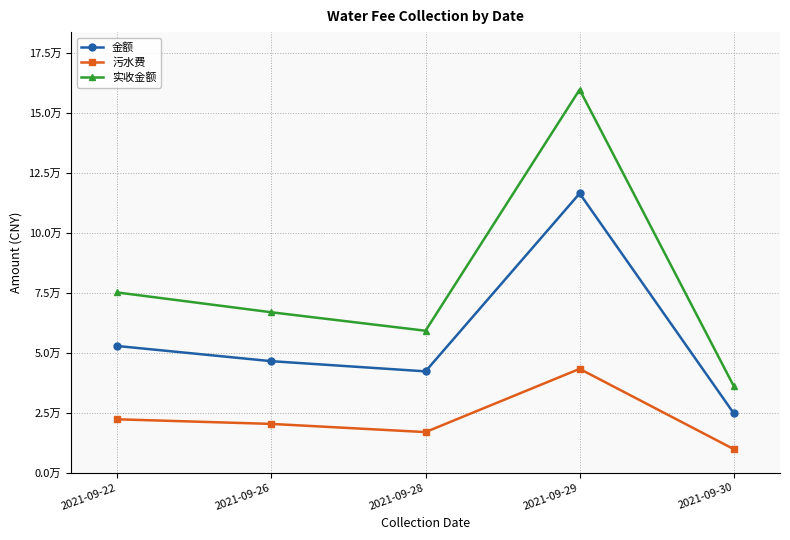

At which label is 实收金额 closest to 97977?

2021-09-22